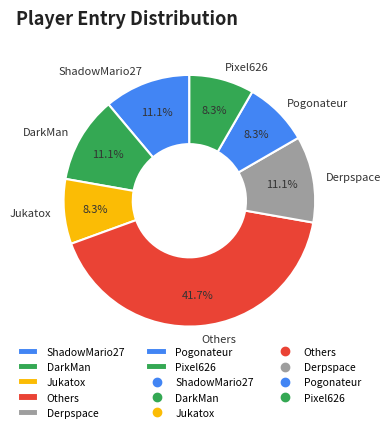

Does any single category account for the majority?

No